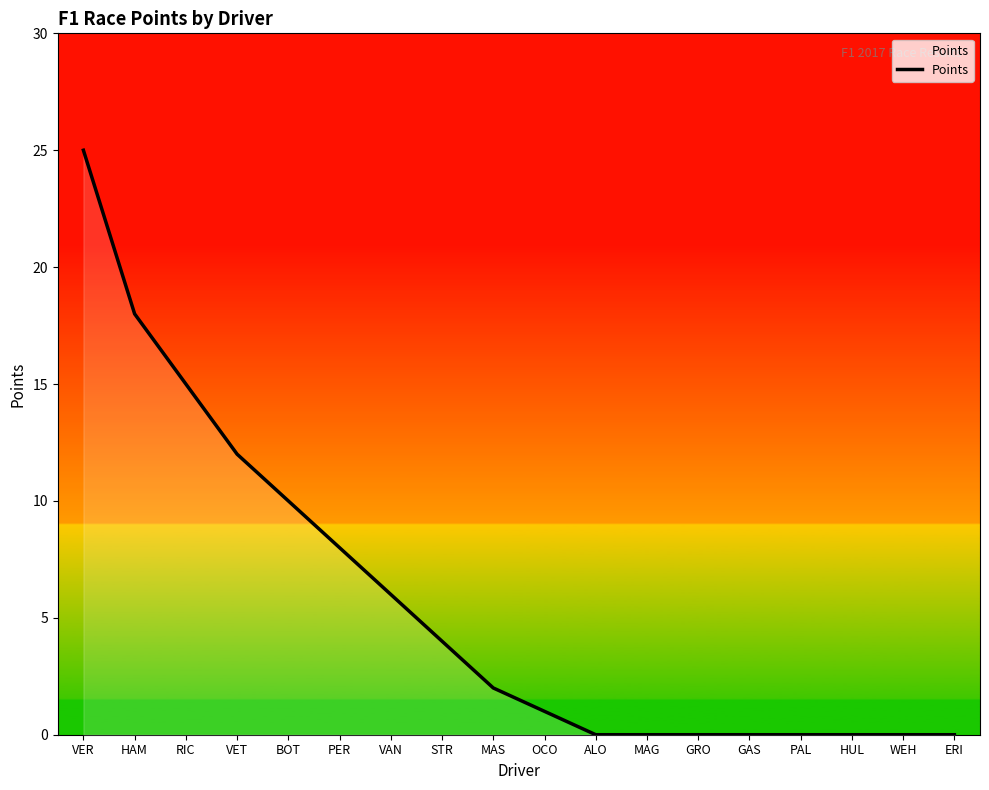

At which label is the value closest to 12?

VET